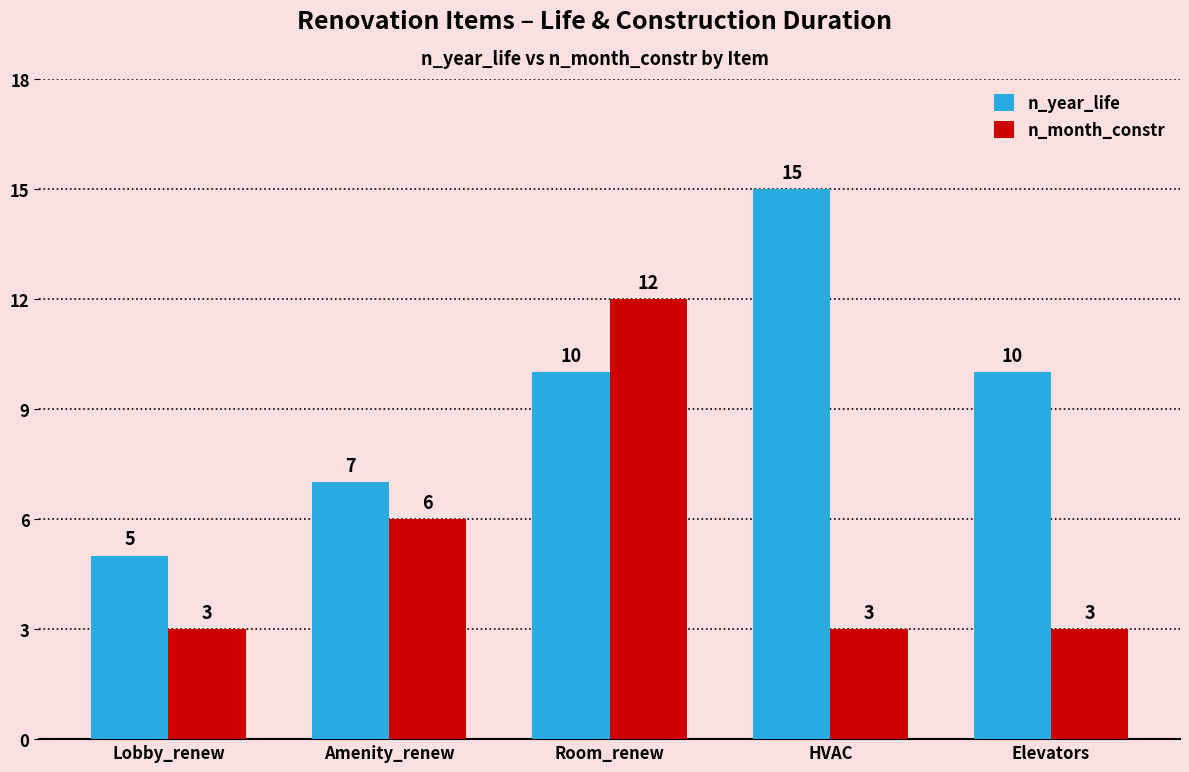

How many series are shown in this chart?

2